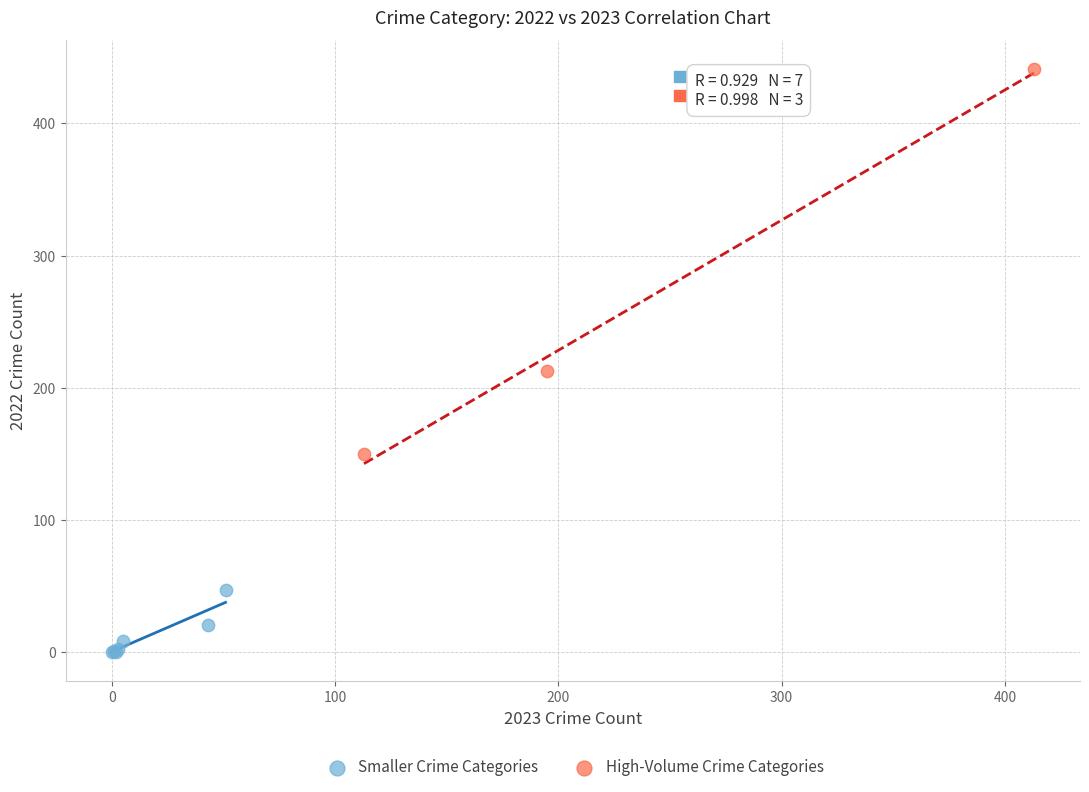

Which series reaches the maximum Y coordinate?

High-Volume Crime Categories